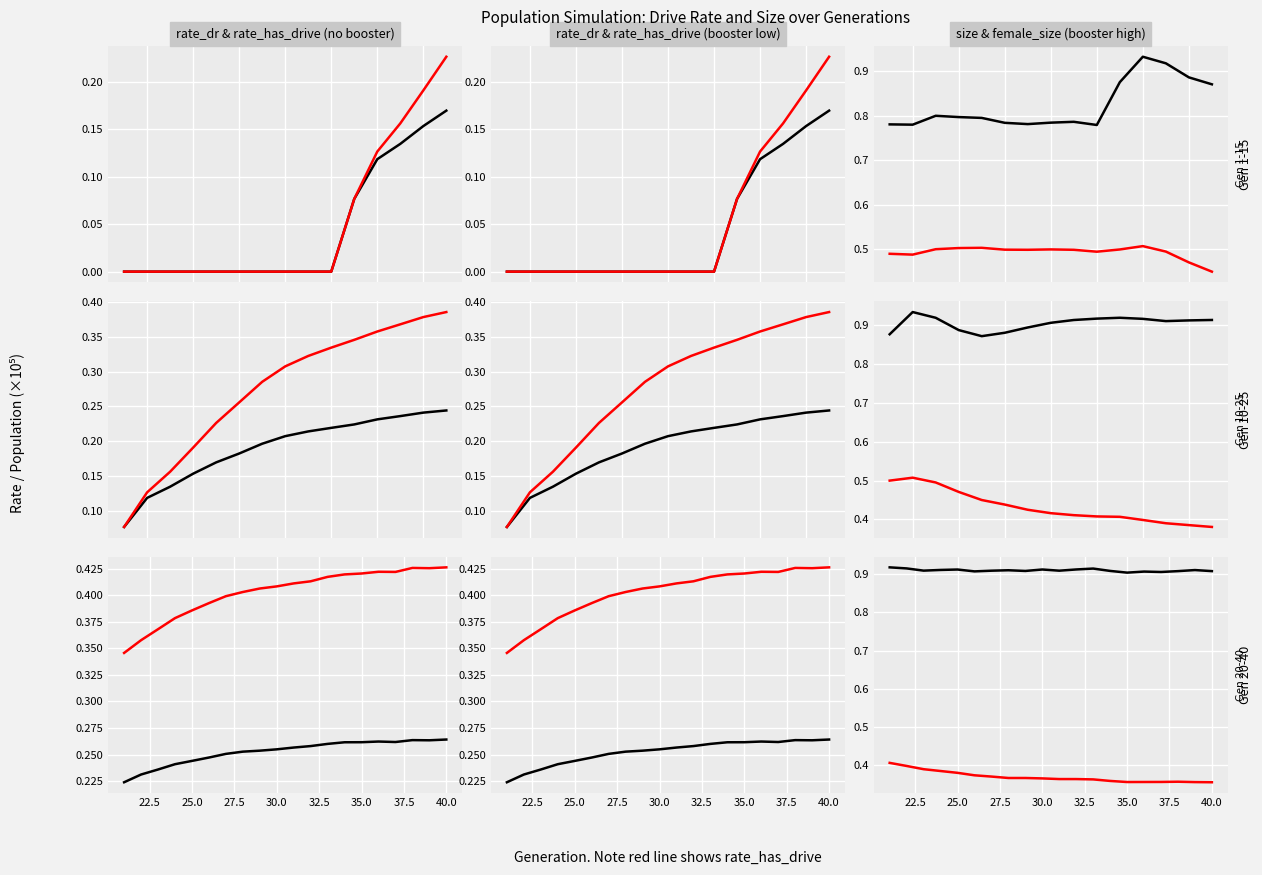

How many interior local peaks does the size series have?

6